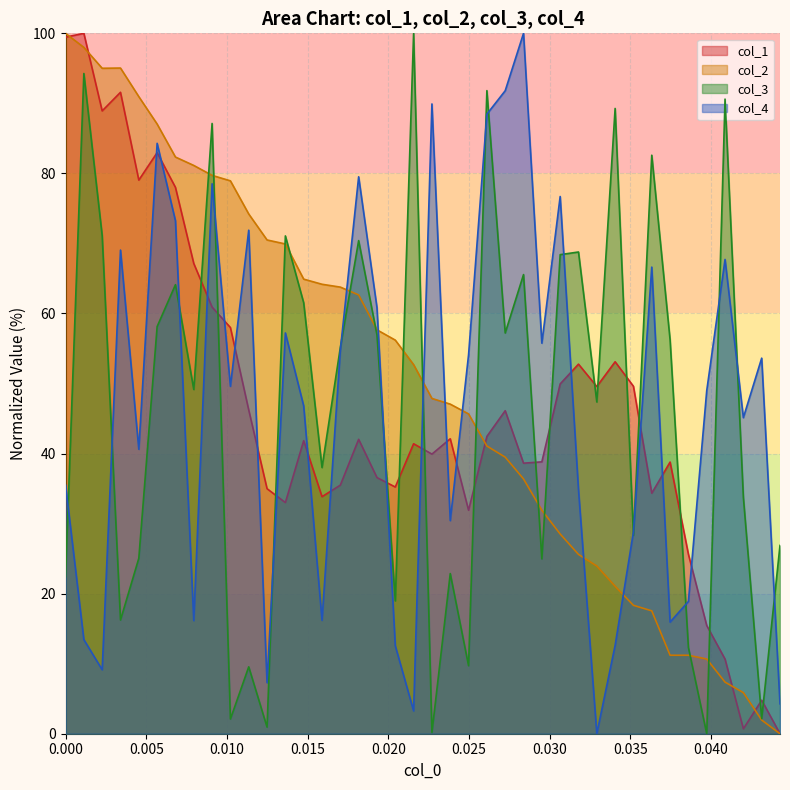

Does the chart display data point markers on the line(s)?

No